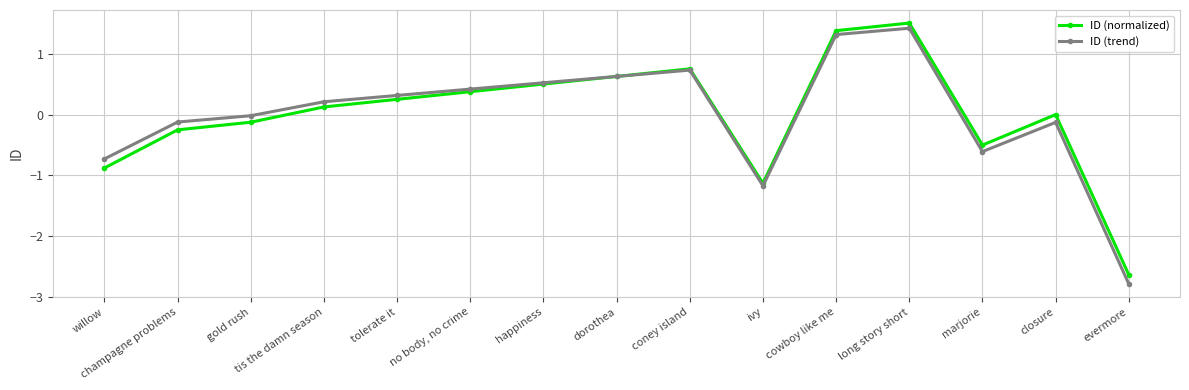

What is the label of the 5th point from the right?

cowboy like me